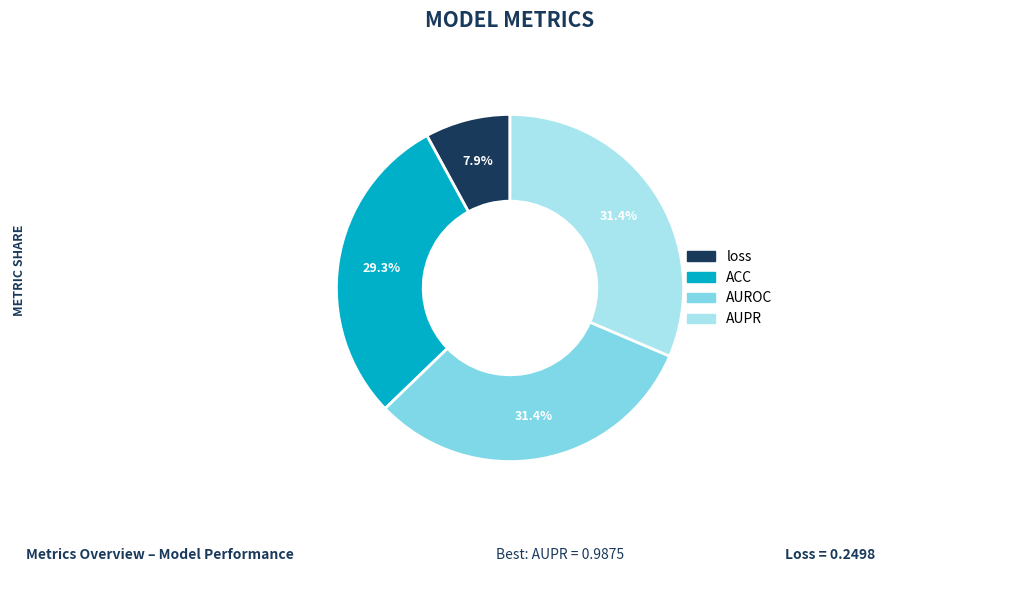

Between ACC and AUPR, which is larger?

AUPR